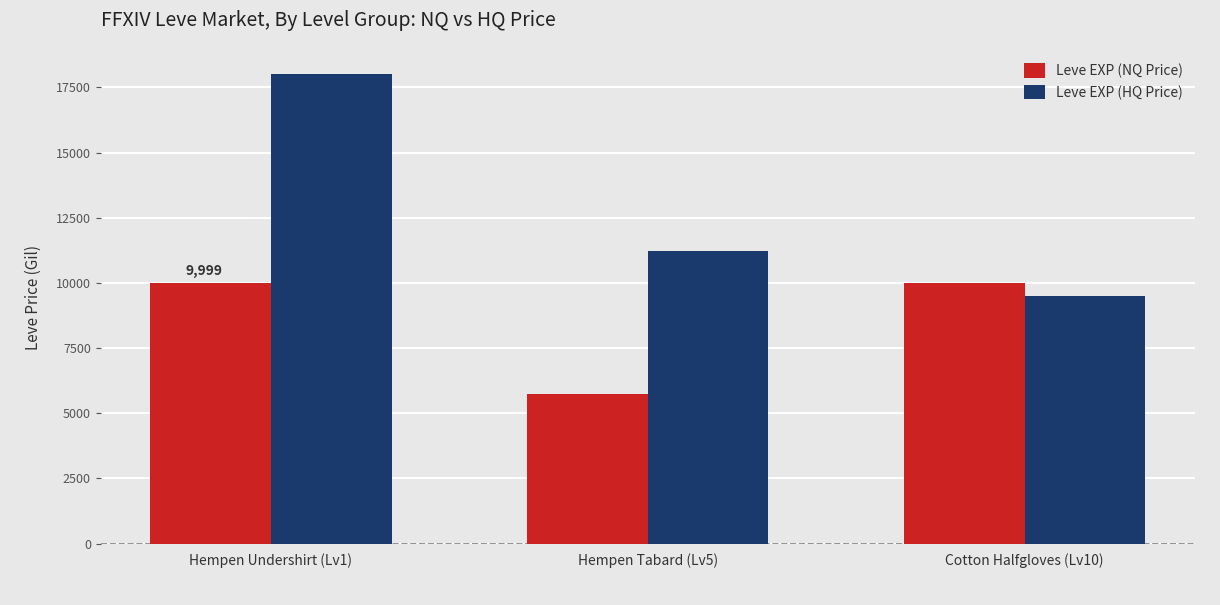

What is the spread (max minus min) of values at Hempen Undershirt (Lv1)?

8001.0